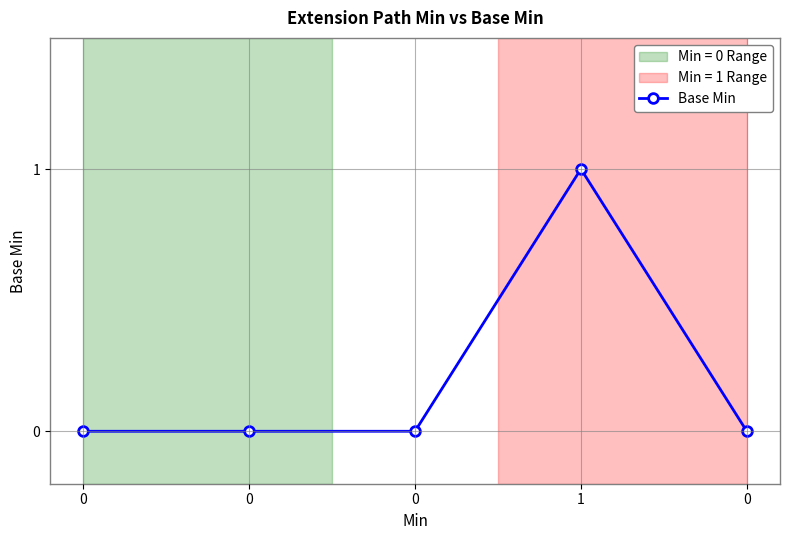

Is it true that the value at 1 is 1?

True